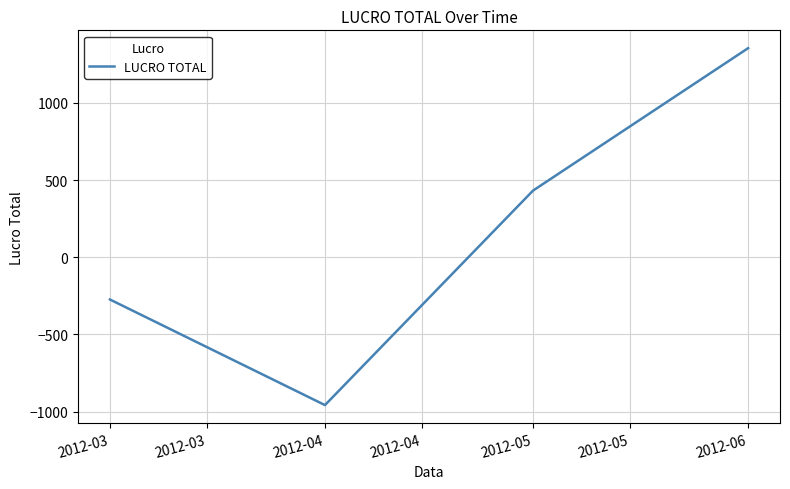

Reading right to left, what are all the values shown in this chart?

2012-06=1354.3	2012-05=431.8	2012-04=-958.1	2012-03=-274.0